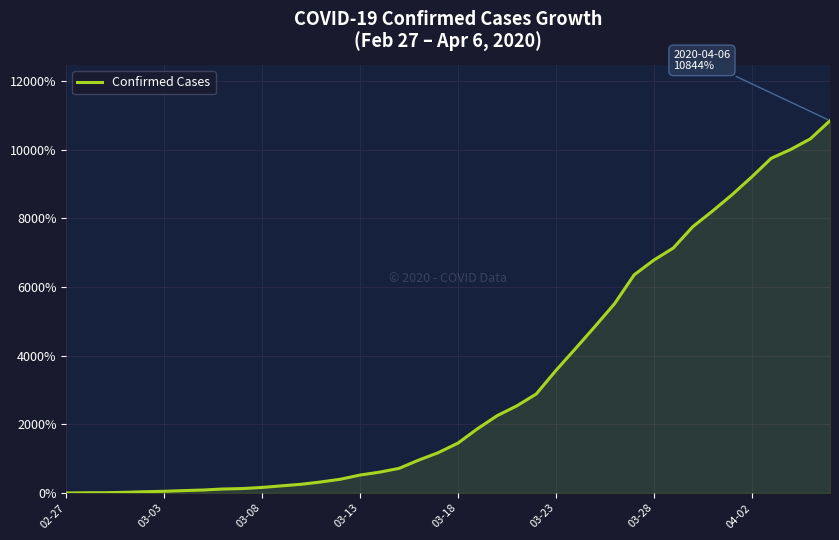

At which label does the data first exceed 1451?

03-18